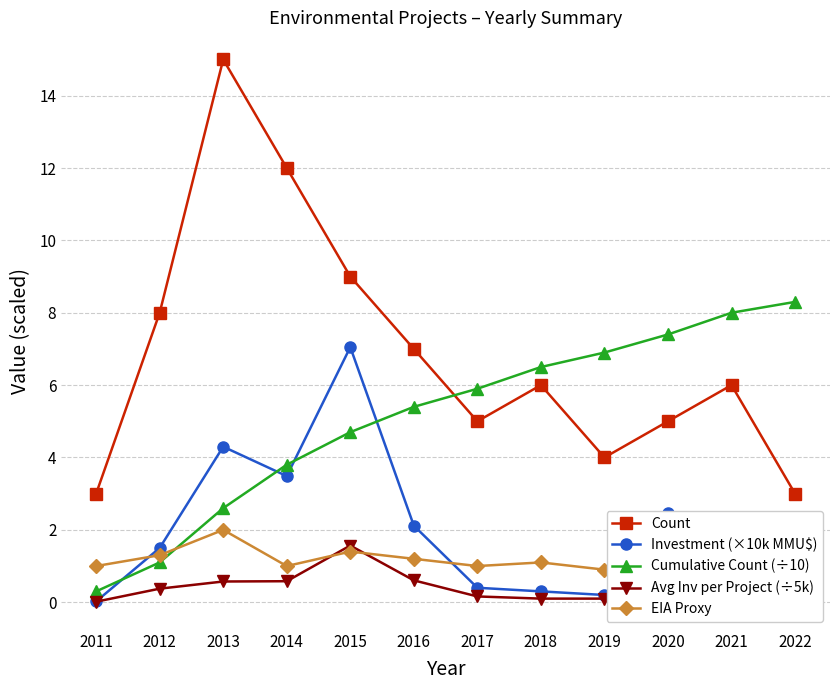

True or false: Count has a value of 10.1 at 2016.

False